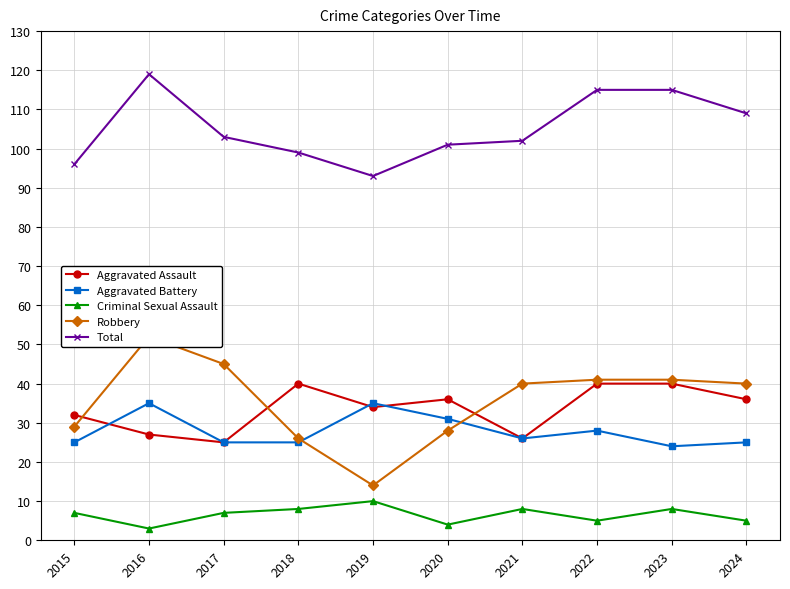

The value of Criminal Sexual Assault at 2021 is 8. True or false?

True